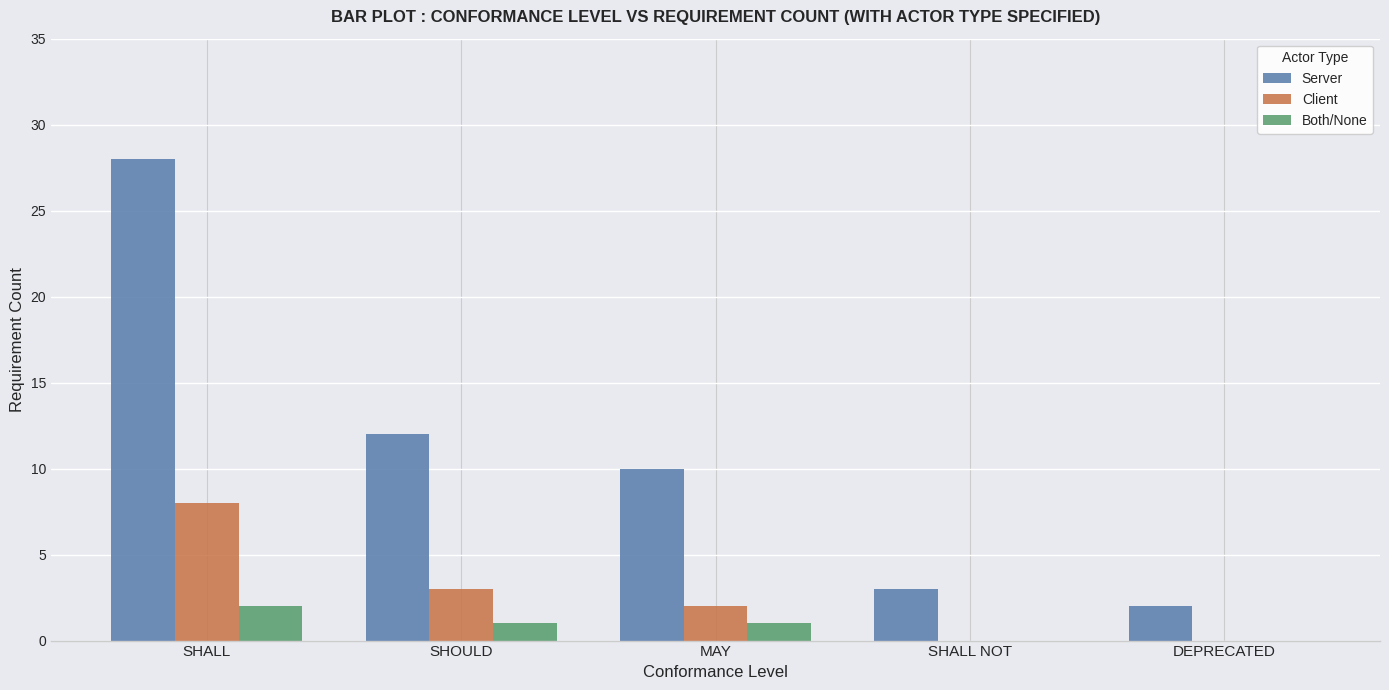

What is the highest value of the Server series?

28